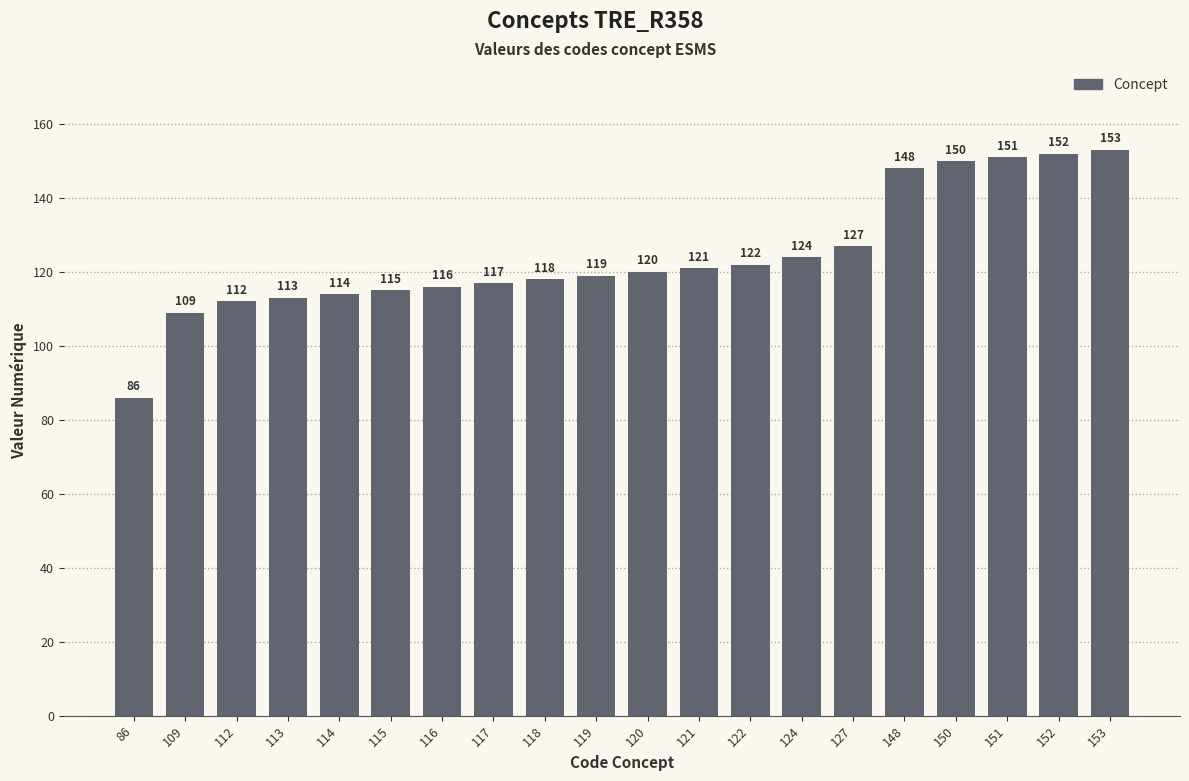

What is the maximum value shown in the chart?

153